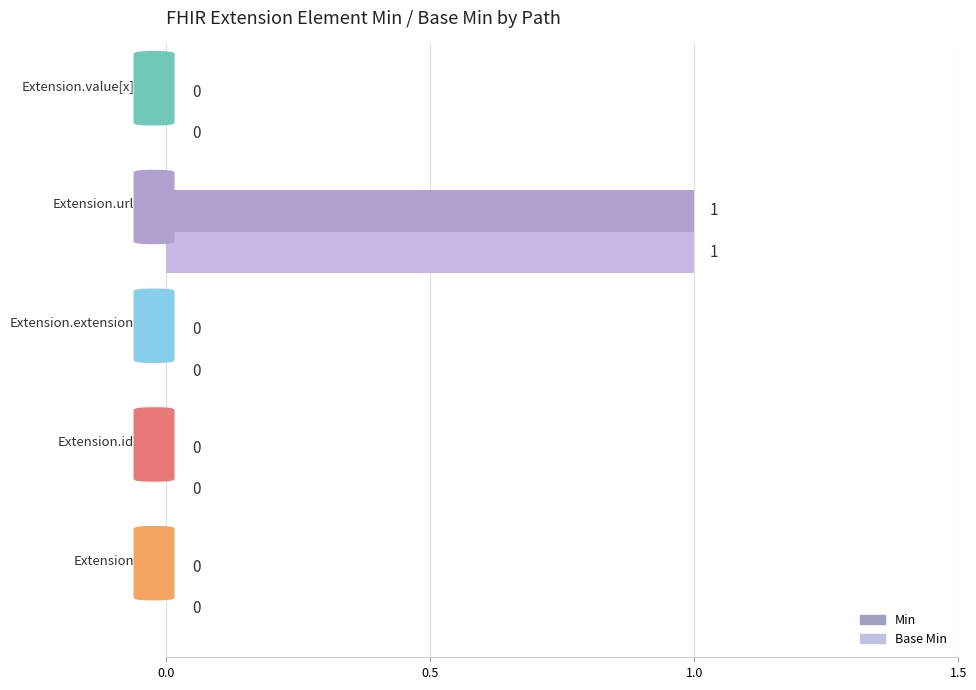

What is the sum of all Min values?

1